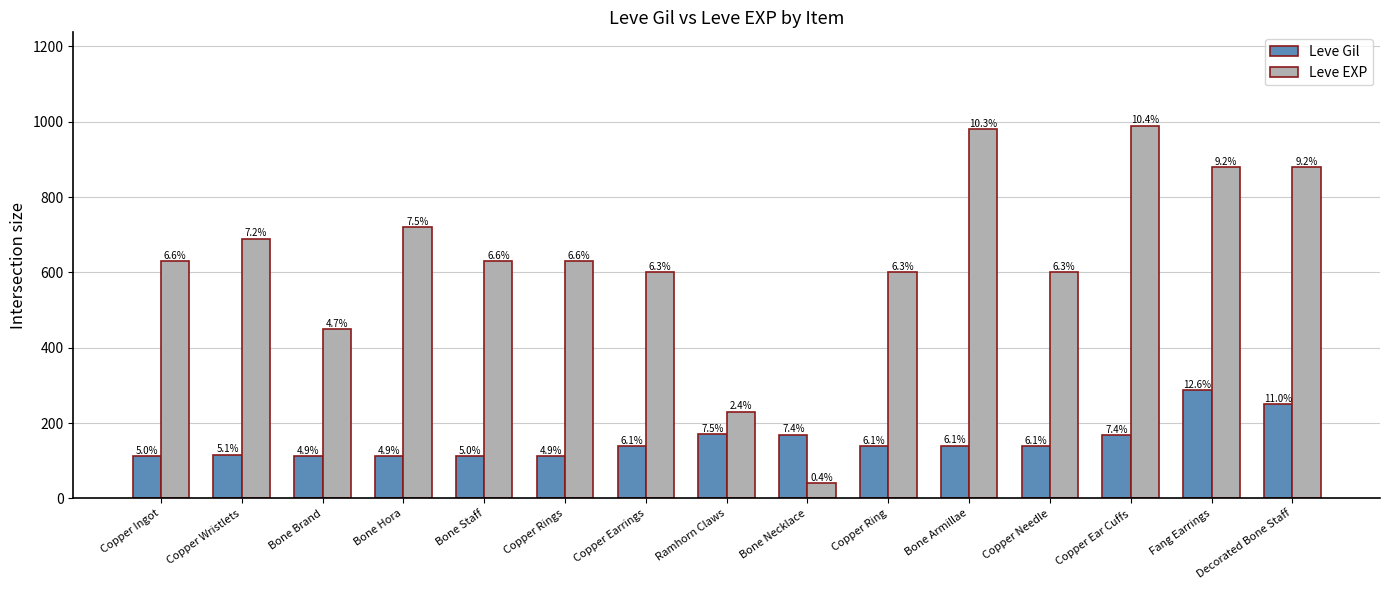

True or false: Leve Gil has a value of 224 at Bone Necklace.

False